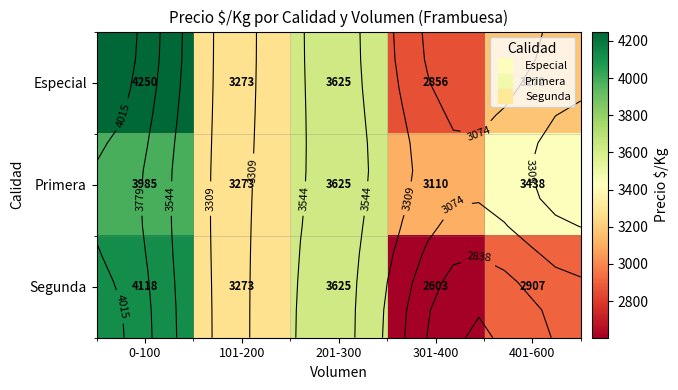

What is the difference between the second highest and minimum values in the Primera series?

515.4